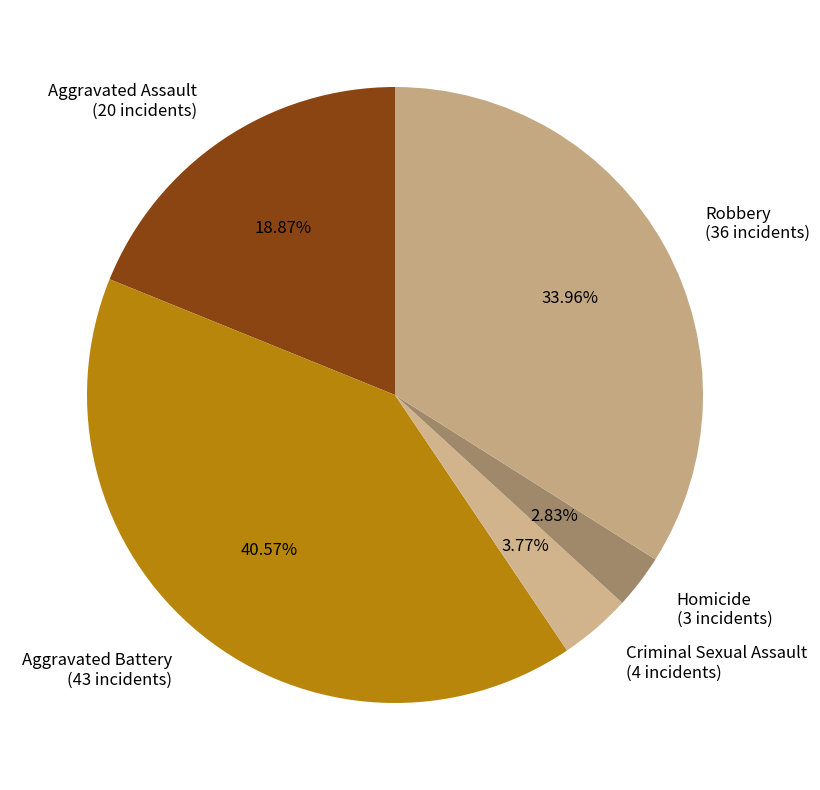

How many segments does this pie chart have?

5